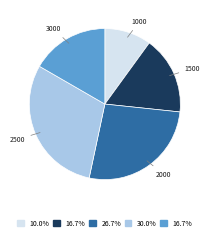

Which slice is the smallest?

1000